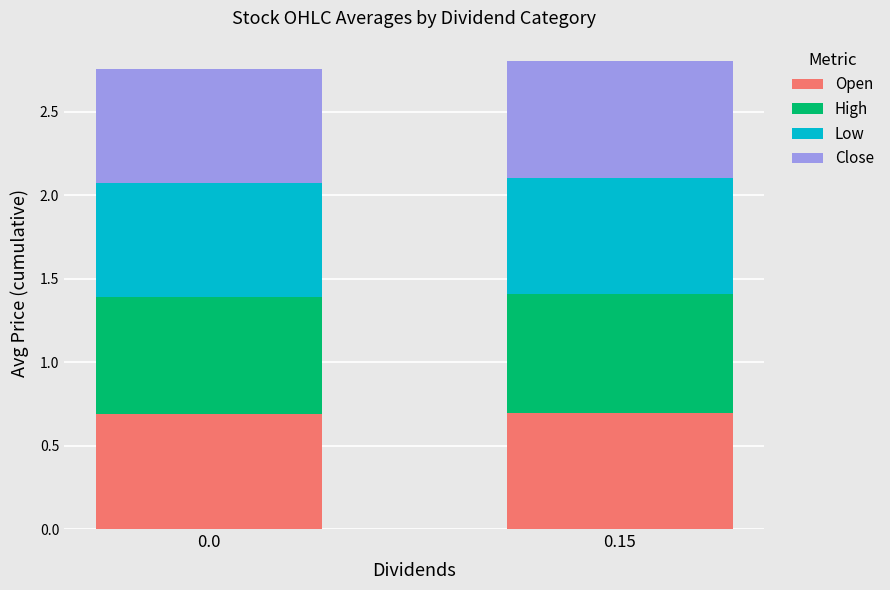

What is the sum of the Open values at 0.15 and 0.0?

1.4